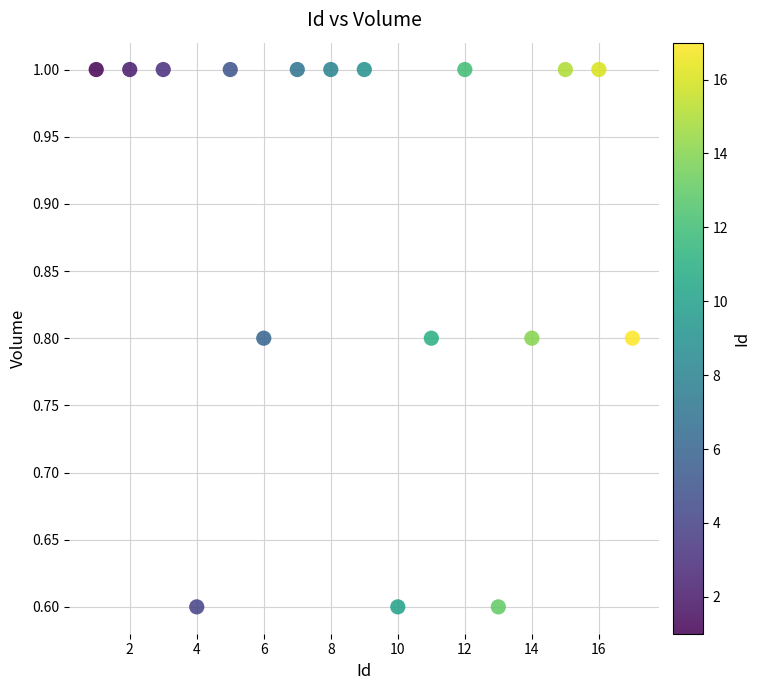

What is the range of X values (max minus min)?

16.0